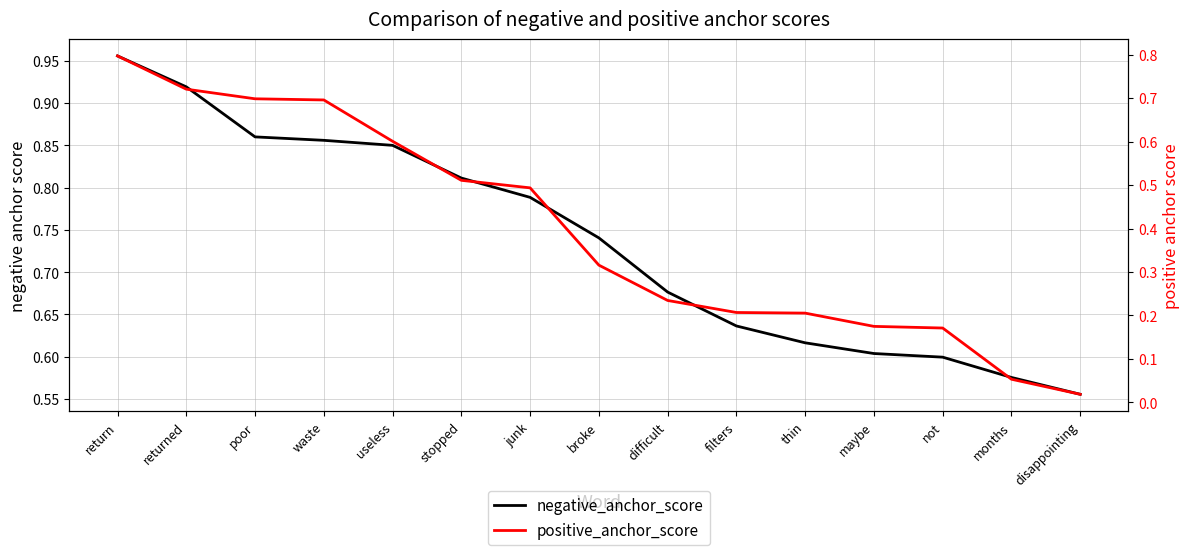

Reading left to right, what are all the values shown in this chart?

negative_anchor_score: 1.0	0.9	0.9	0.9	0.8	0.8	0.8	0.7	0.7	0.6	0.6	0.6	0.6	0.6	0.6
positive_anchor_score: 0.8	0.7	0.7	0.7	0.6	0.5	0.5	0.3	0.2	0.2	0.2	0.2	0.2	0.1	0.0